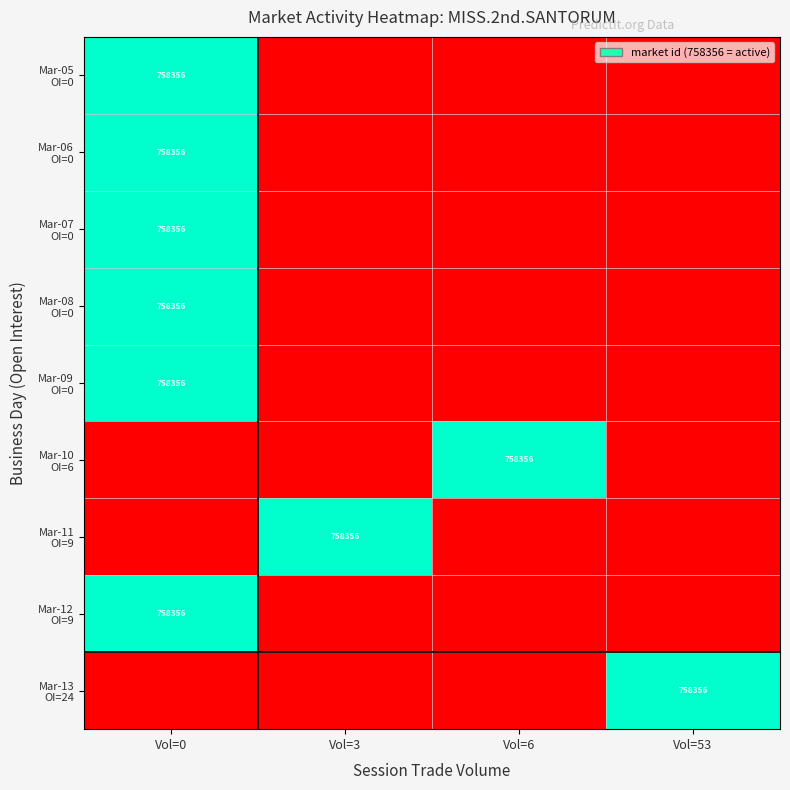

Count the number of categories in the chart.

4